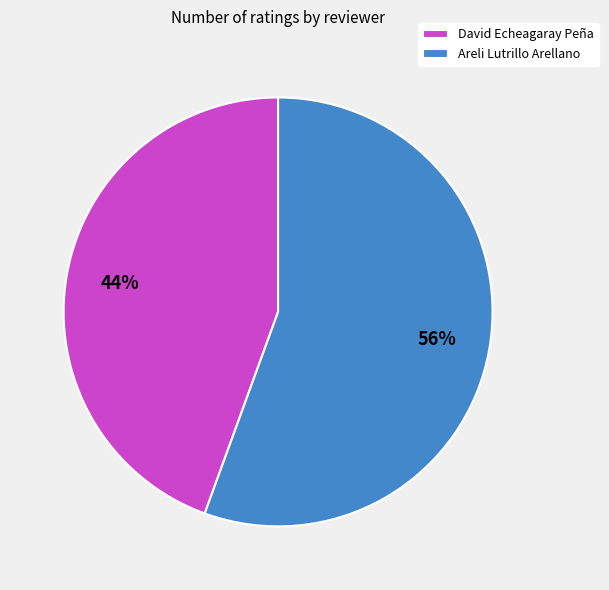

Which category has the biggest portion of the pie?

Areli Lutrillo Arellano